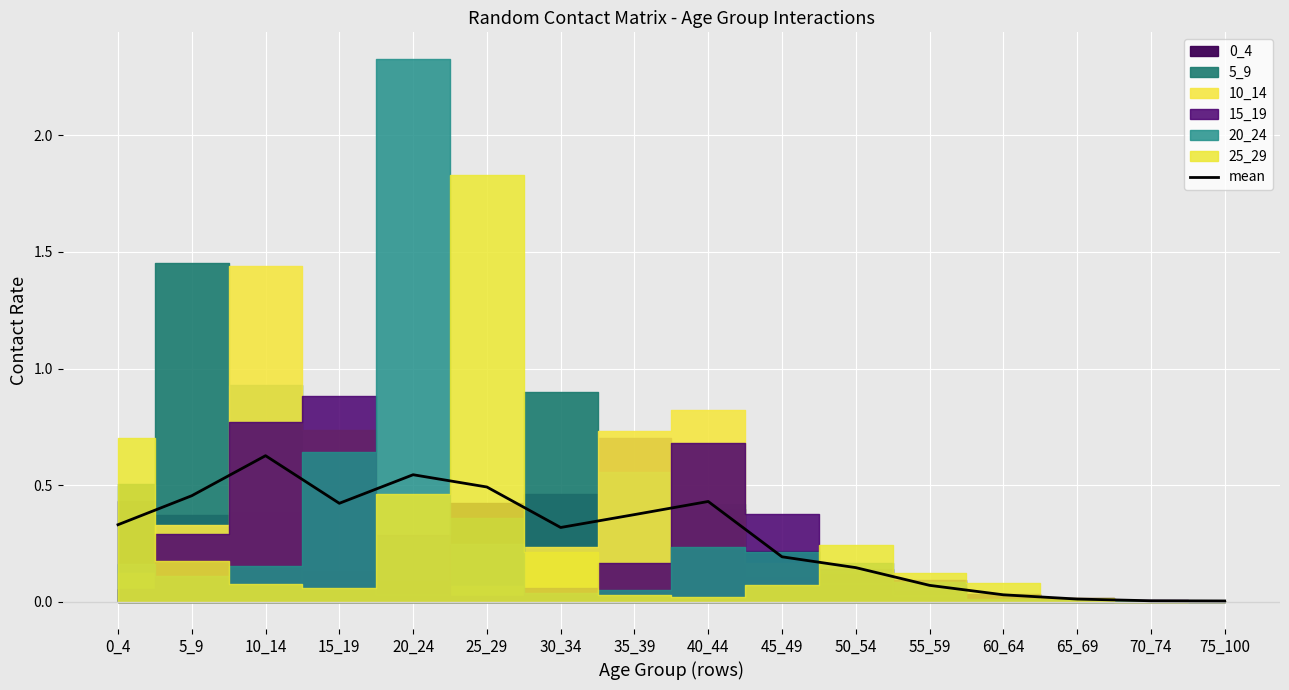

What is the change in value from 0_4 to 25_29?

+0.2